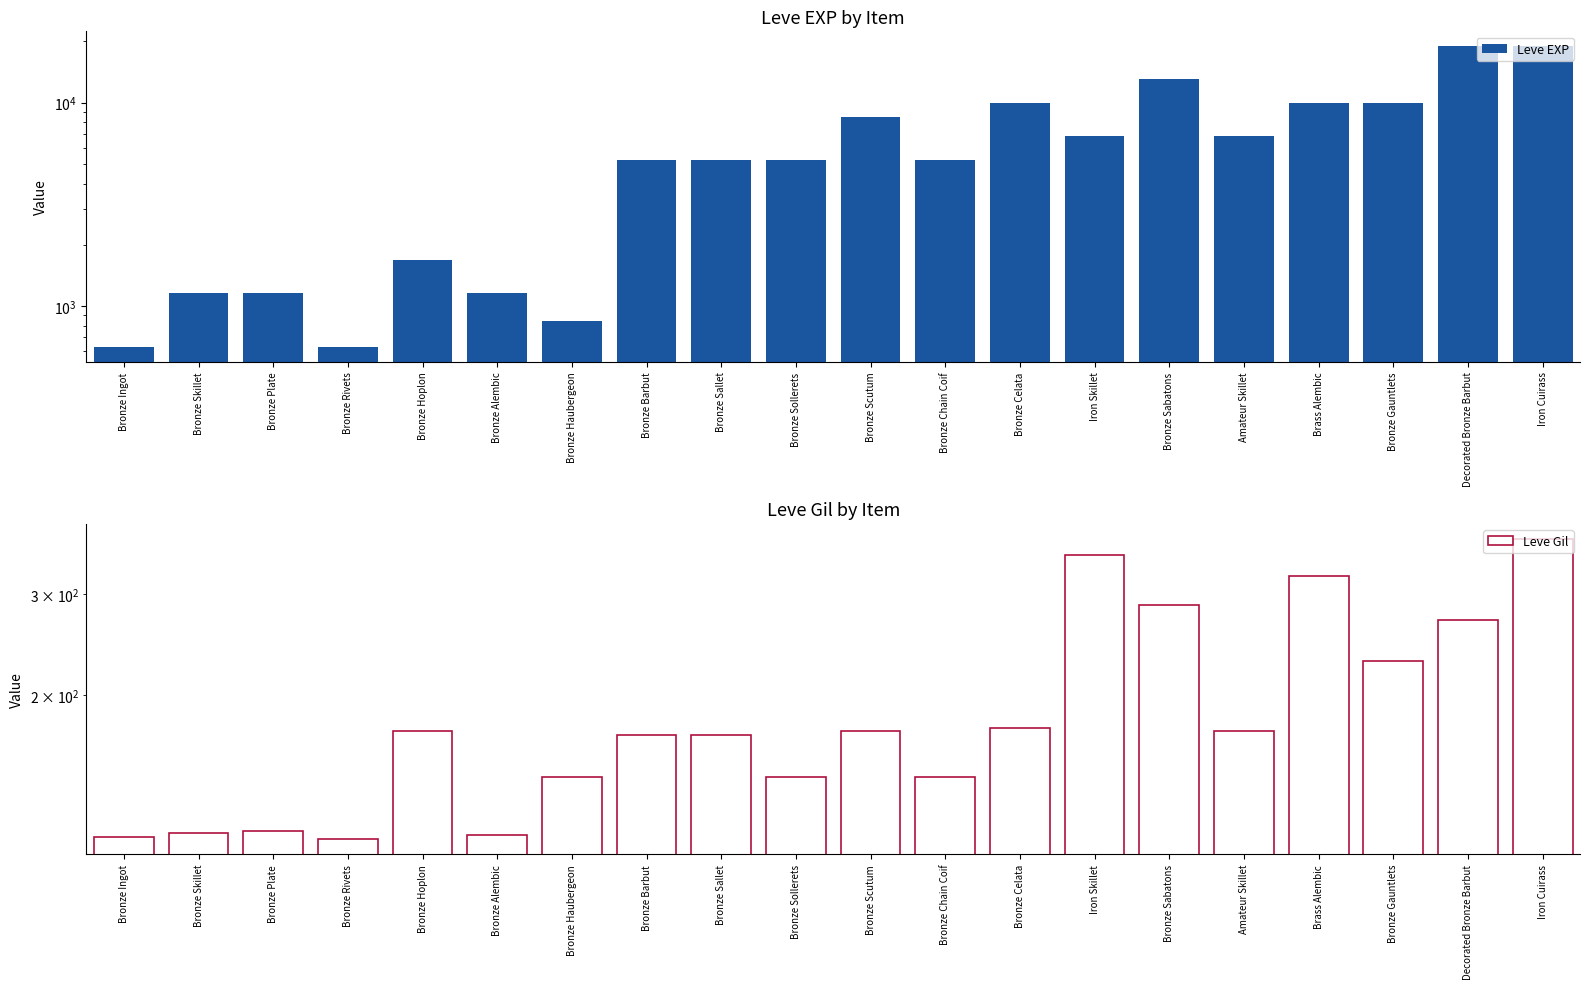

Which label corresponds to the largest value in the chart?

Decorated Bronze Barbut